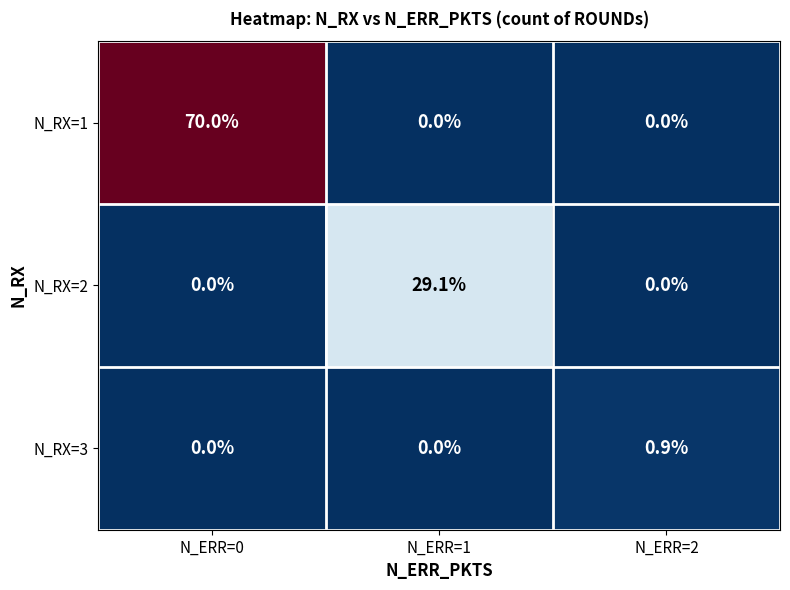

What is the difference between the maximum and minimum values in the N_RX=2 series?

29.1